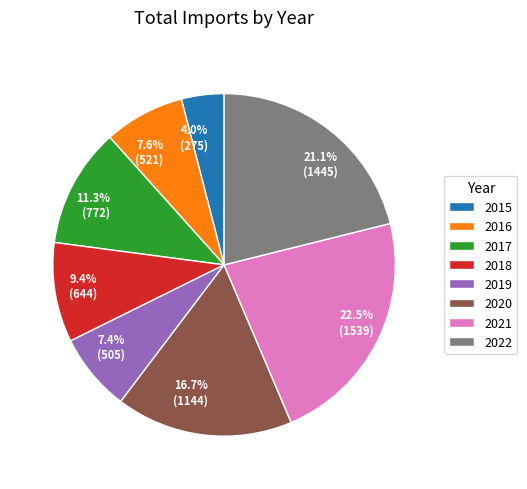

Which has a higher value, 2016 or 2021?

2021